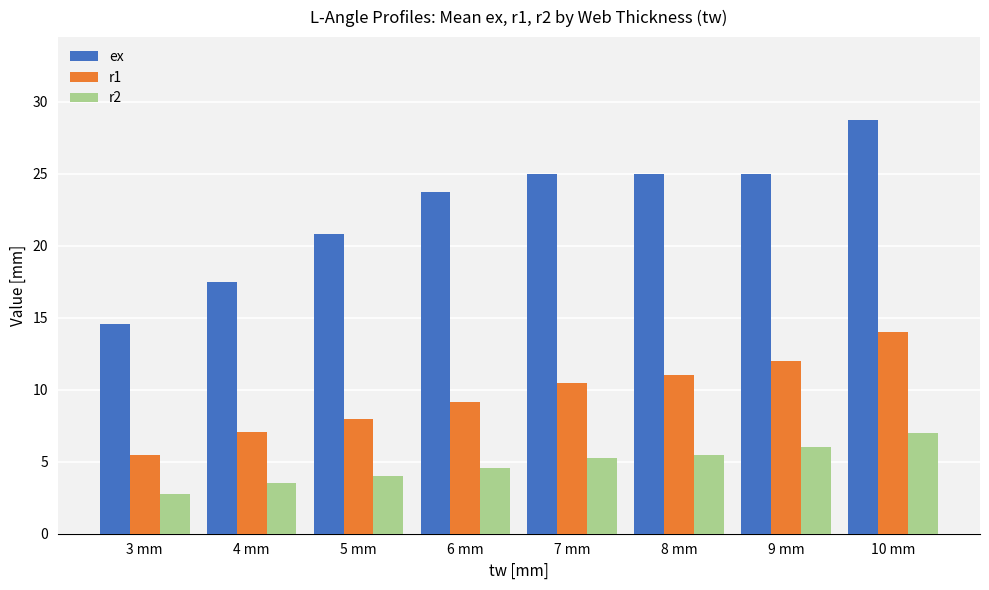

At which label does r2 reach its minimum?

3 mm